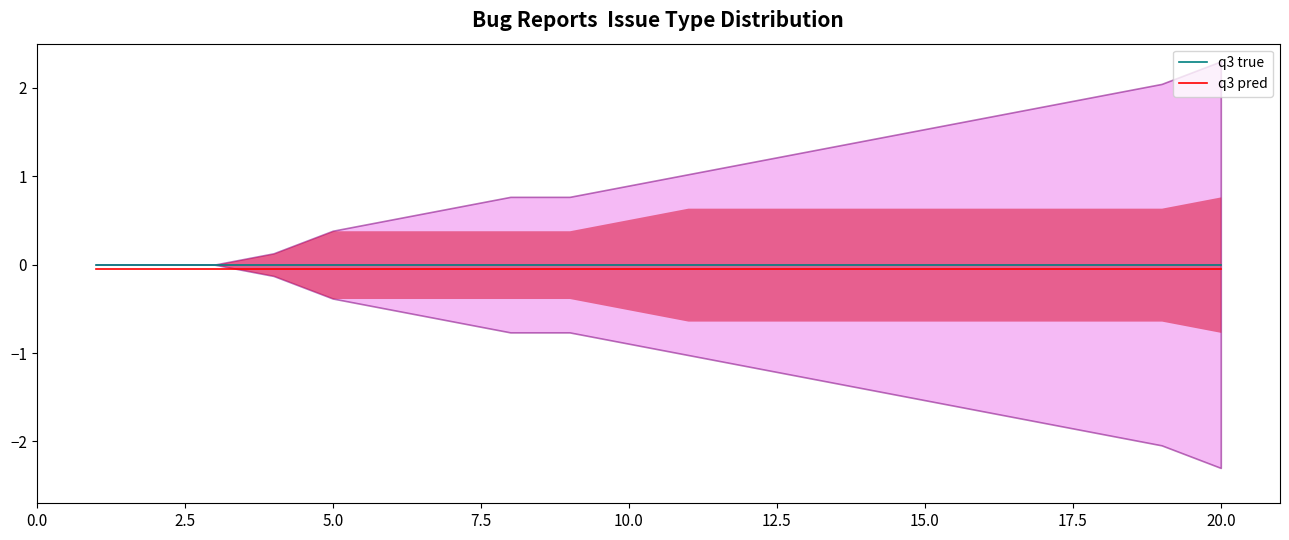

Which series has the largest total across all categories?

q3 true